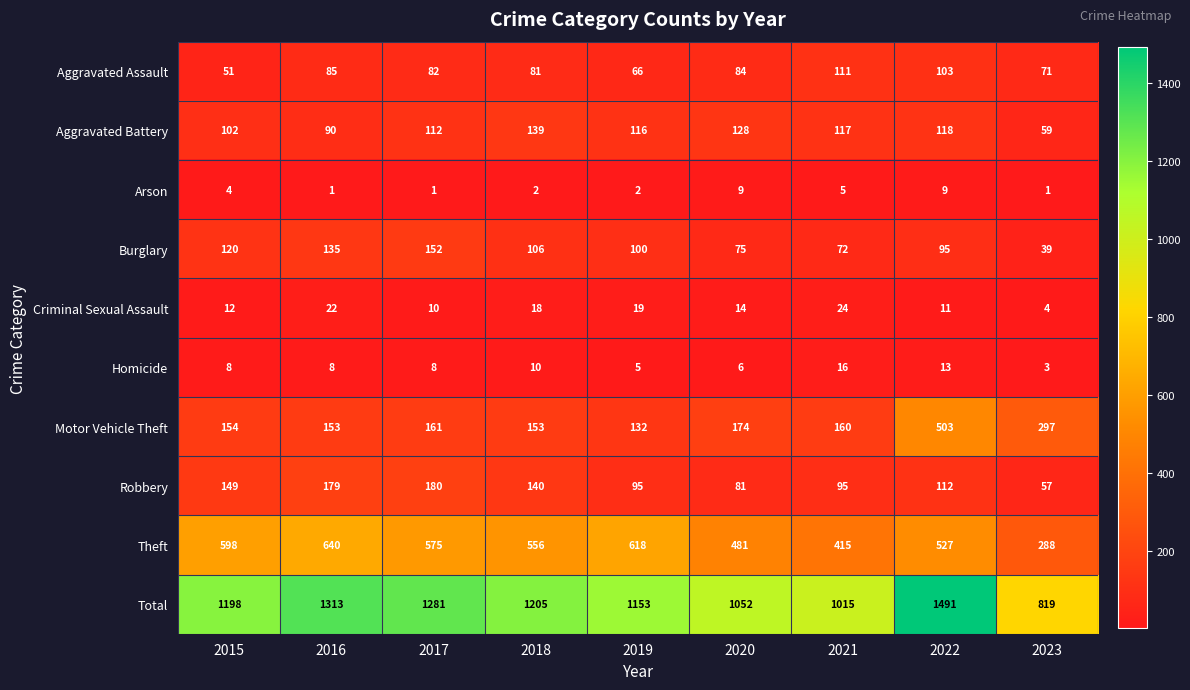

Which label corresponds to the largest value in the chart?

2022